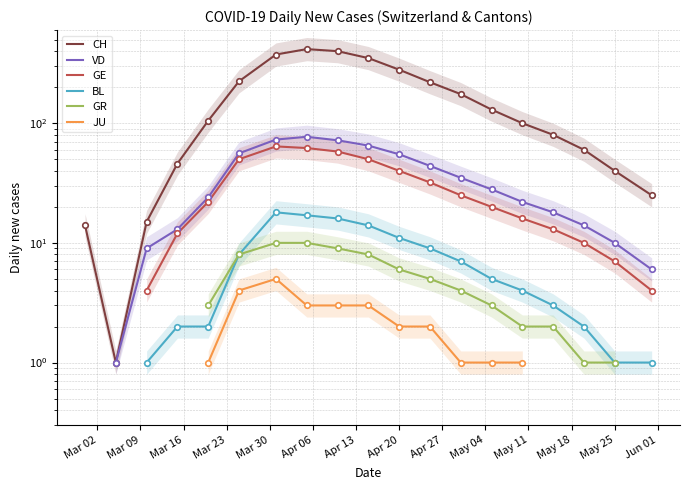

How many distinct data groups are displayed?

6